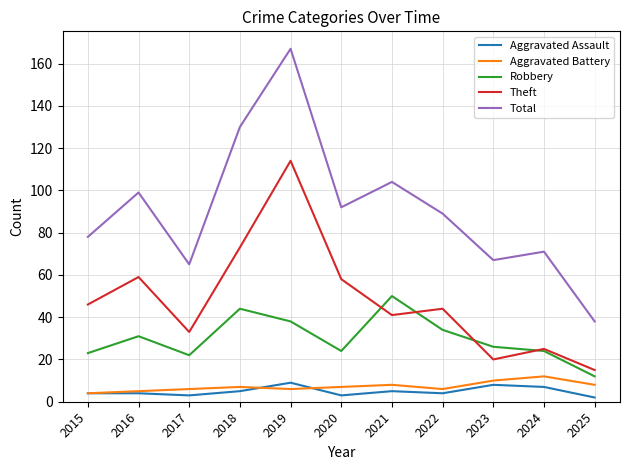

True or false: Aggravated Assault and Robbery cross at least once.

False